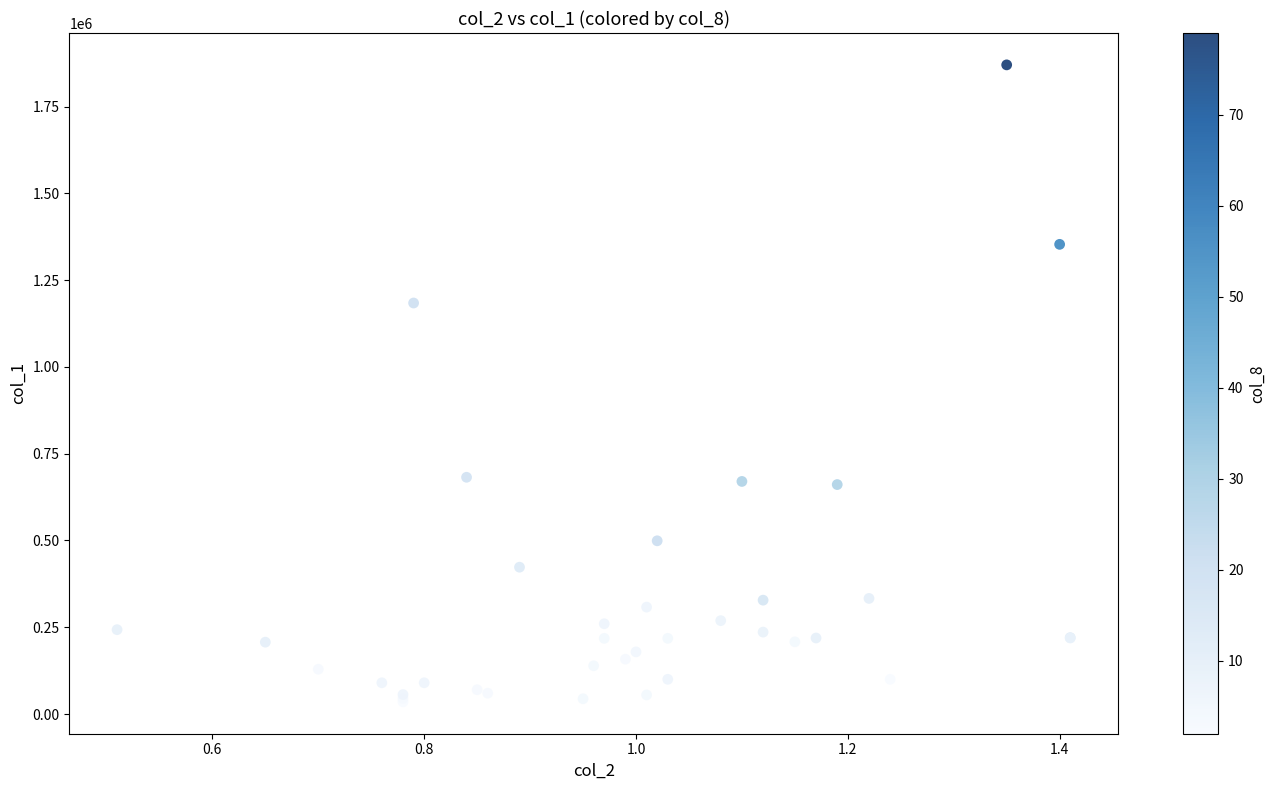

What Y value in the scatter plot is closest to 952500?

1184000